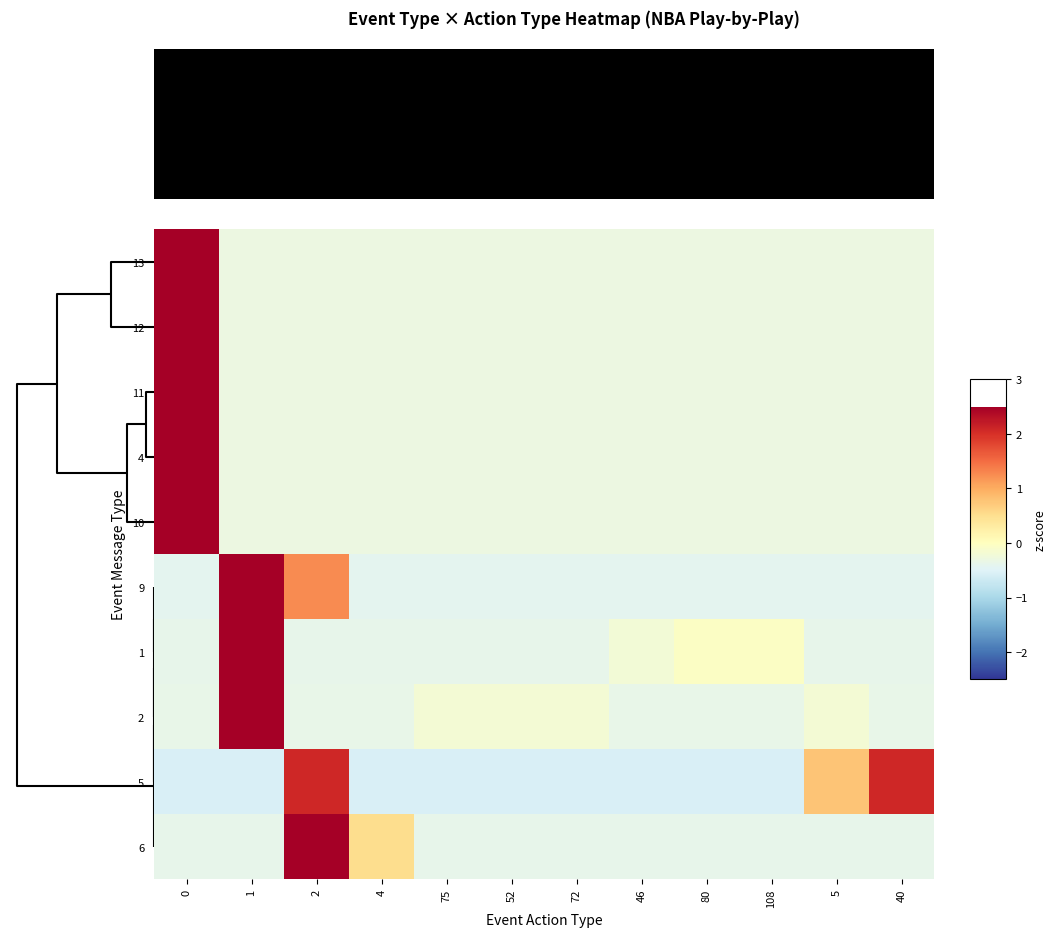

Reading right to left, what are all the values shown in this chart?

13: 40=-0.3	5=-0.3	108=-0.3	80=-0.3	46=-0.3	72=-0.3	52=-0.3	75=-0.3	4=-0.3	2=-0.3	1=-0.3	0=3.3
12: 40=-0.3	5=-0.3	108=-0.3	80=-0.3	46=-0.3	72=-0.3	52=-0.3	75=-0.3	4=-0.3	2=-0.3	1=-0.3	0=3.3
11: 40=-0.3	5=-0.3	108=-0.3	80=-0.3	46=-0.3	72=-0.3	52=-0.3	75=-0.3	4=-0.3	2=-0.3	1=-0.3	0=3.3
4: 40=-0.3	5=-0.3	108=-0.3	80=-0.3	46=-0.3	72=-0.3	52=-0.3	75=-0.3	4=-0.3	2=-0.3	1=-0.3	0=3.3
10: 40=-0.3	5=-0.3	108=-0.3	80=-0.3	46=-0.3	72=-0.3	52=-0.3	75=-0.3	4=-0.3	2=-0.3	1=-0.3	0=3.3
9: 40=-0.4	5=-0.4	108=-0.4	80=-0.4	46=-0.4	72=-0.4	52=-0.4	75=-0.4	4=-0.4	2=1.3	1=2.9	0=-0.4
1: 40=-0.4	5=-0.4	108=-0.0	80=-0.0	46=-0.2	72=-0.4	52=-0.4	75=-0.4	4=-0.4	2=-0.4	1=3.3	0=-0.4
2: 40=-0.4	5=-0.2	108=-0.4	80=-0.4	46=-0.4	72=-0.2	52=-0.2	75=-0.2	4=-0.4	2=-0.4	1=3.3	0=-0.4
5: 40=2.1	5=0.8	108=-0.5	80=-0.5	46=-0.5	72=-0.5	52=-0.5	75=-0.5	4=-0.5	2=2.1	1=-0.5	0=-0.5
6: 40=-0.4	5=-0.4	108=-0.4	80=-0.4	46=-0.4	72=-0.4	52=-0.4	75=-0.4	4=0.5	2=3.2	1=-0.4	0=-0.4